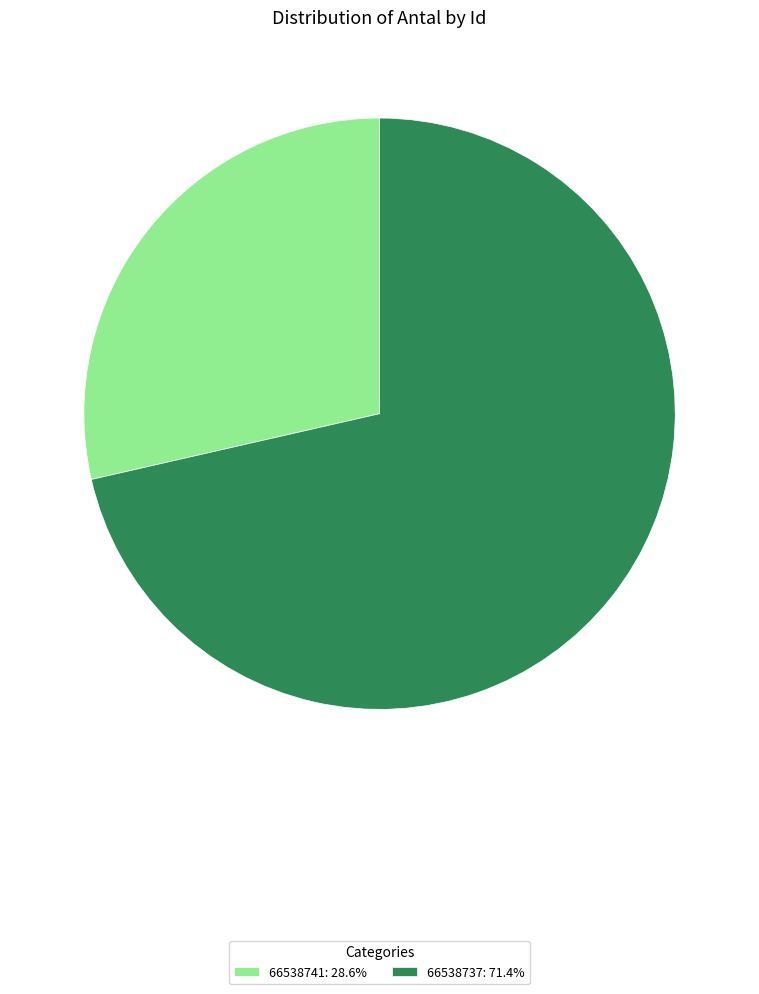

How many segments does this pie chart have?

2